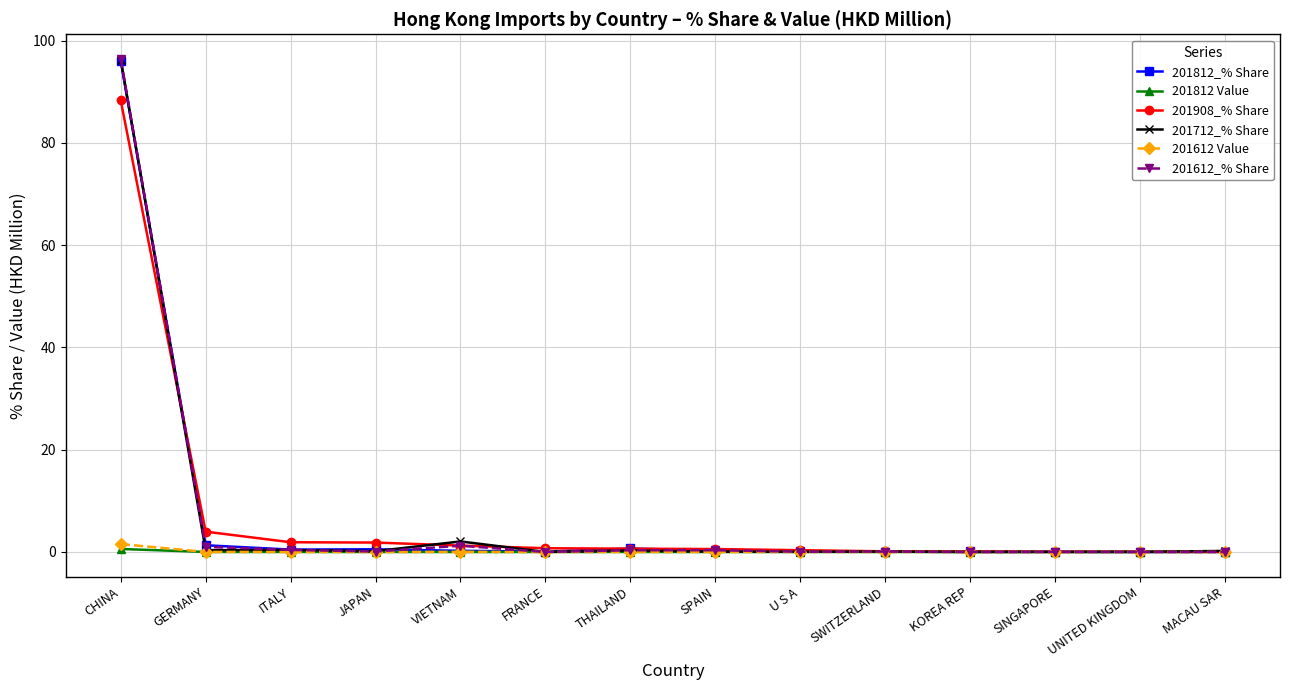

What is the sum of all 201908_% Share values?

99.9